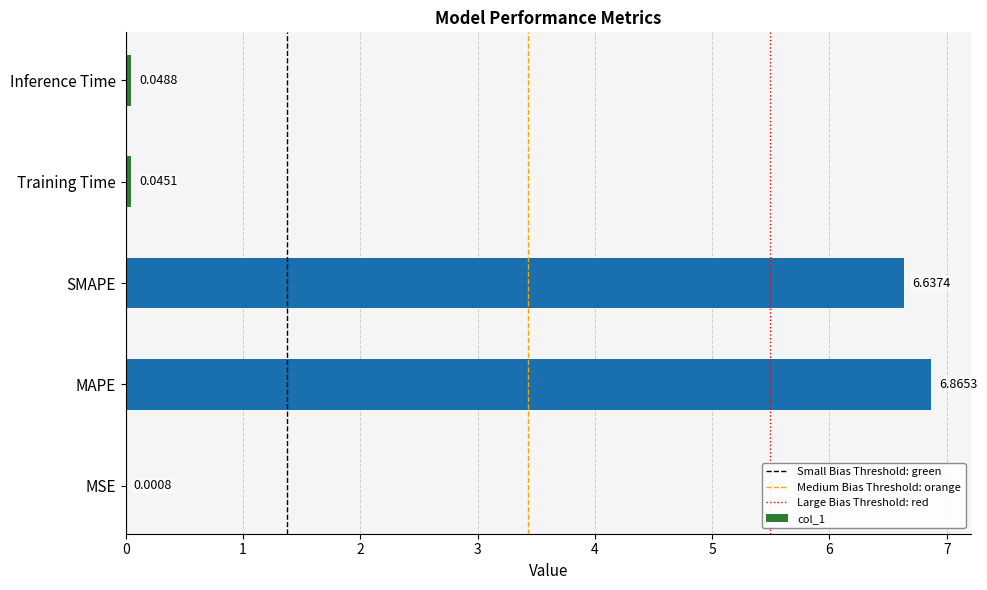

How many data points does each series have?

5